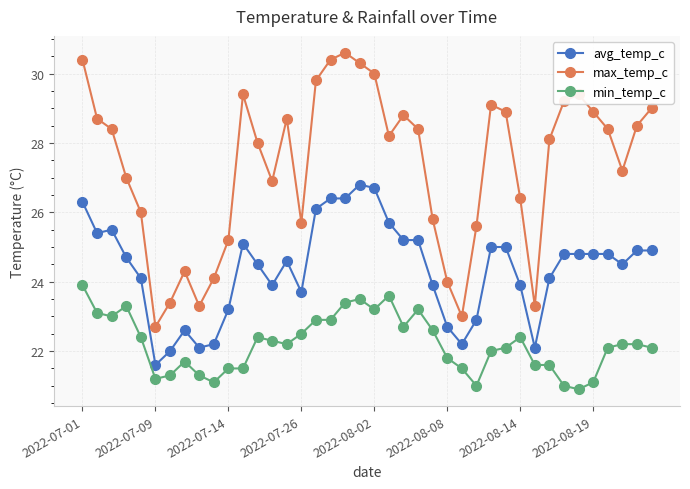

True or false: avg_temp_c and max_temp_c intersect in this chart.

False